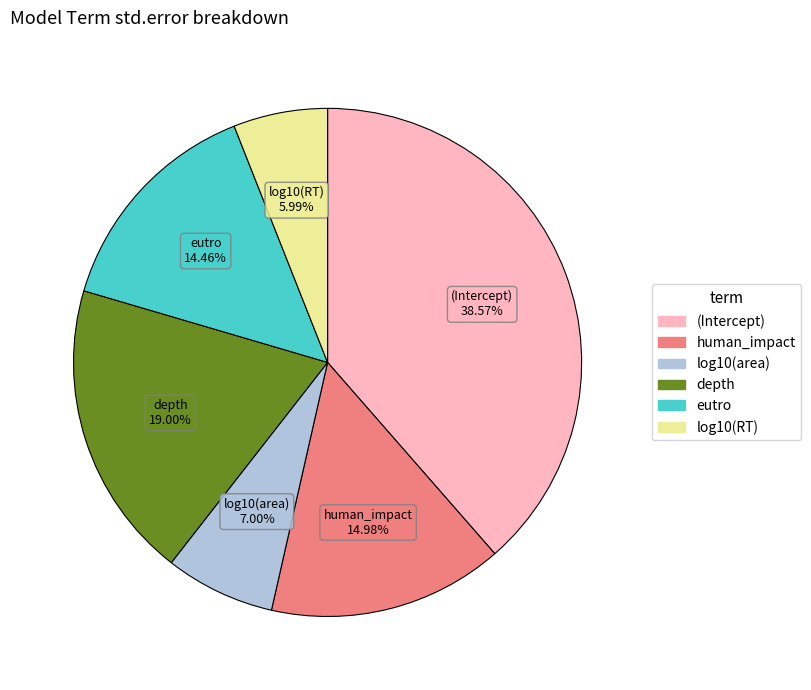

What percentage is the human_impact slice, to the nearest percent?

15%